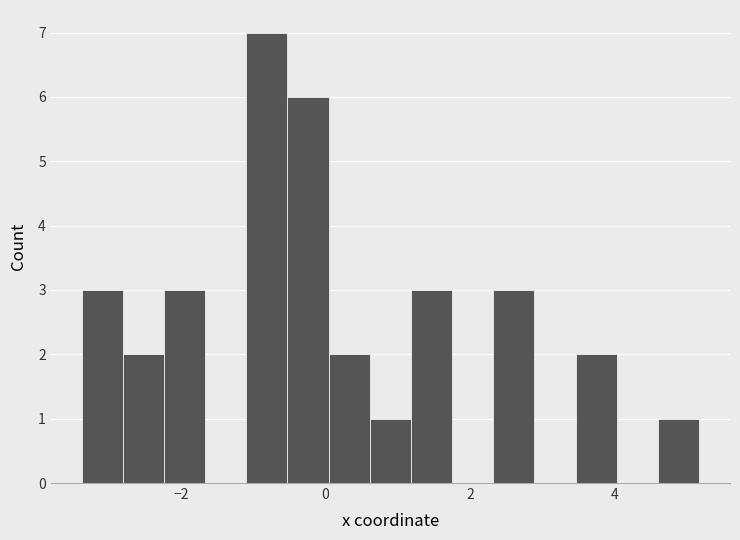

Around what value on the x-axis is the tallest bar? Give the approximate position of its centre, as read against the axis.

-0.8